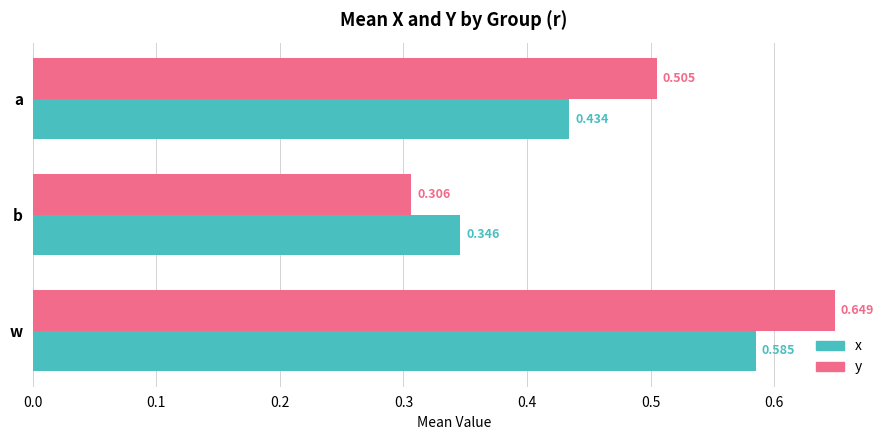

Which category has the lowest value across all series?

b